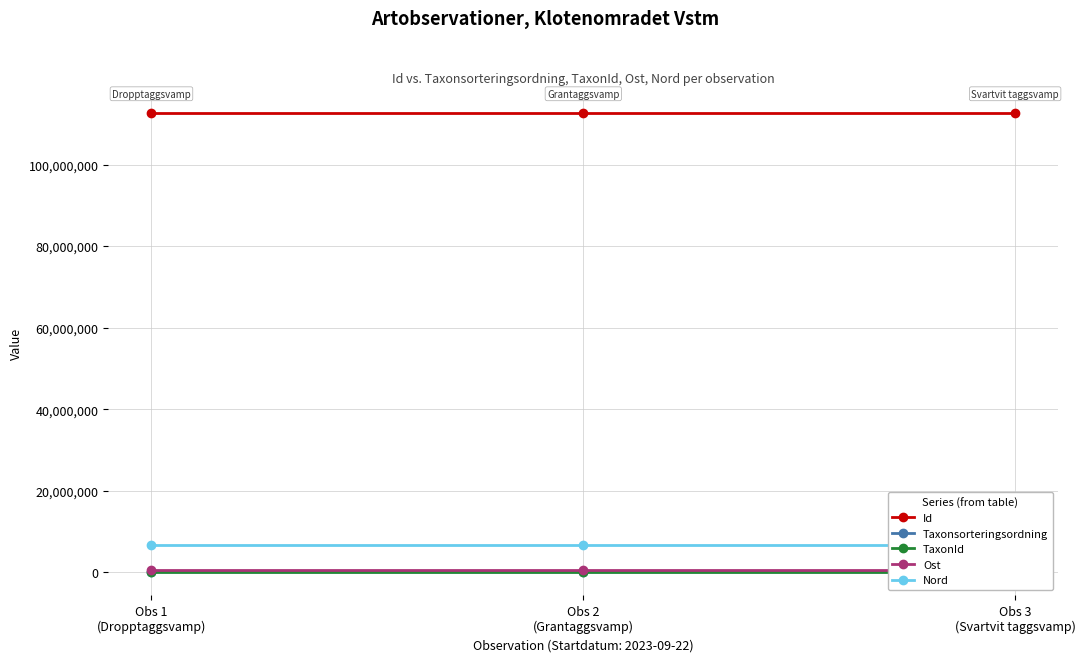

At how many categories does at least one series exceed 60587300?

3